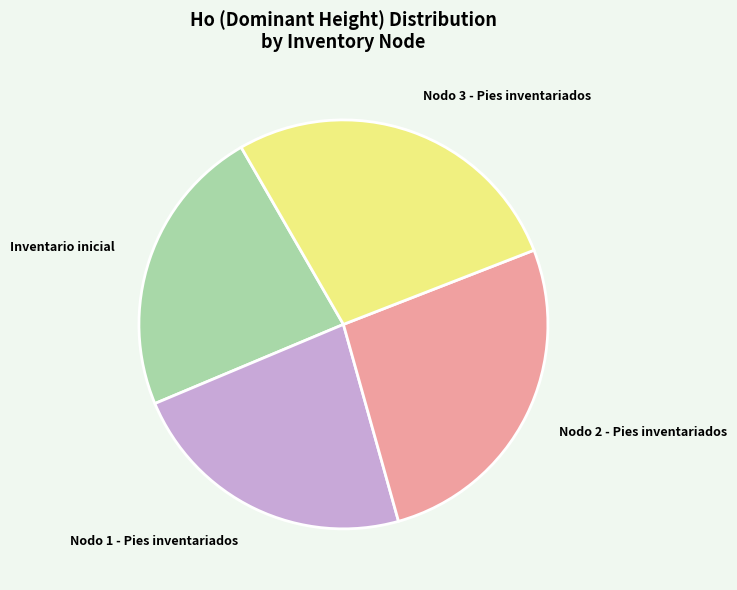

The Nodo 2 - Pies inventariados slice represents 18% of the pie. True or false?

False